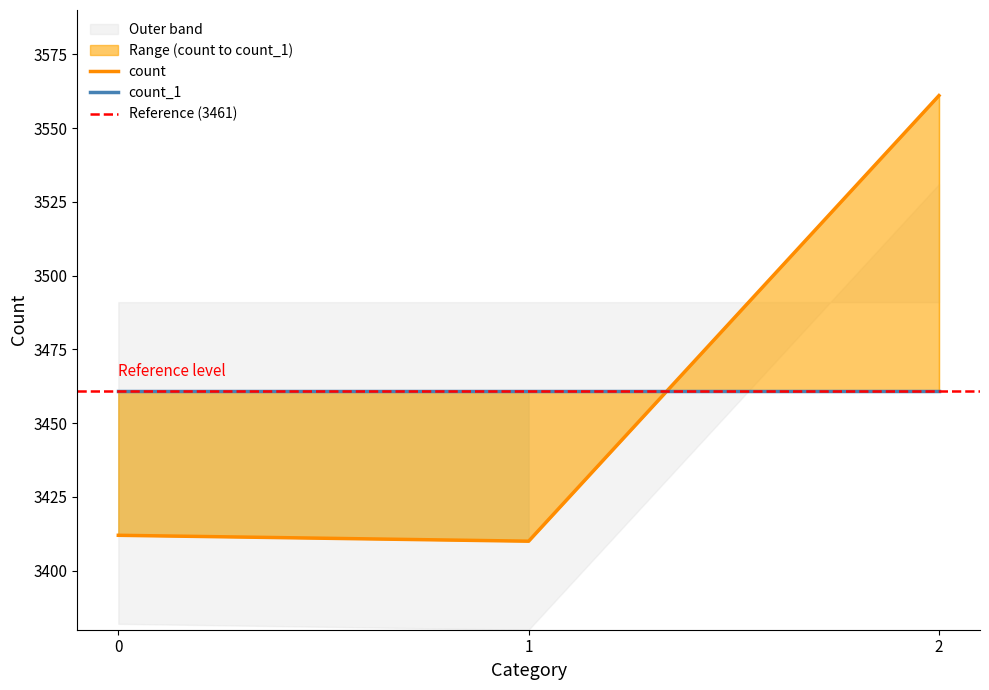

What is the difference between the values at 2 and 1?

151